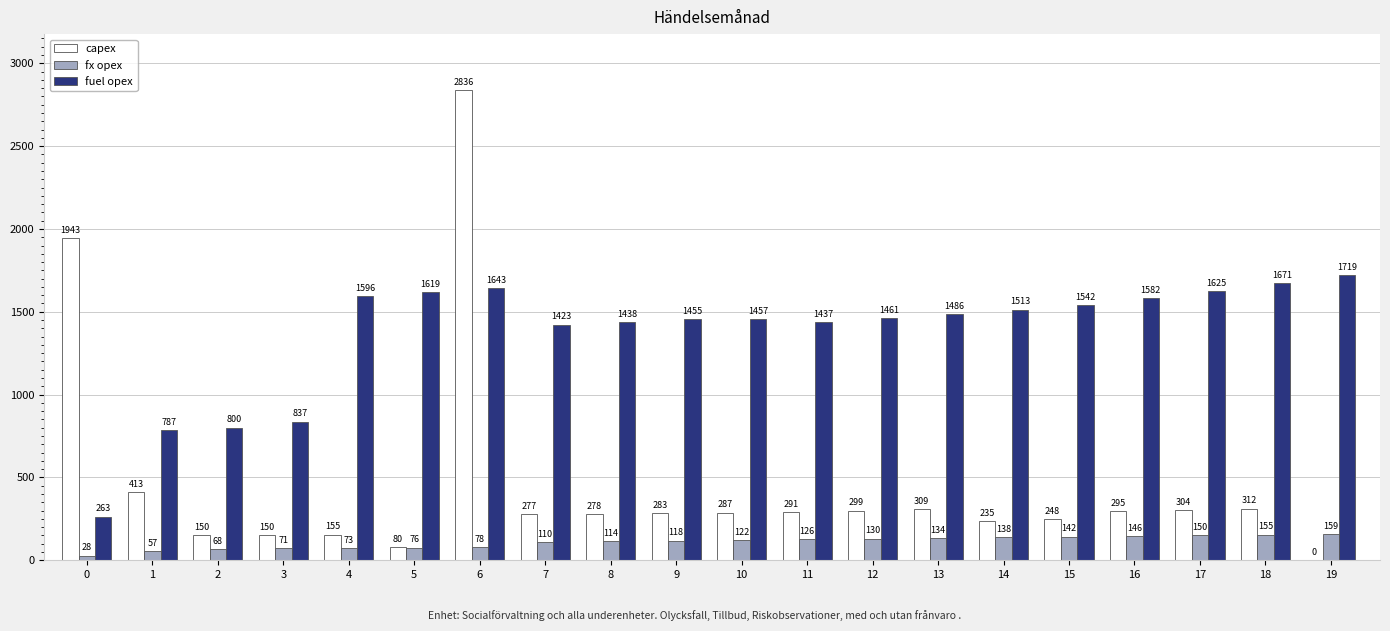

What is the difference between the capex values at 1 and 11?

122